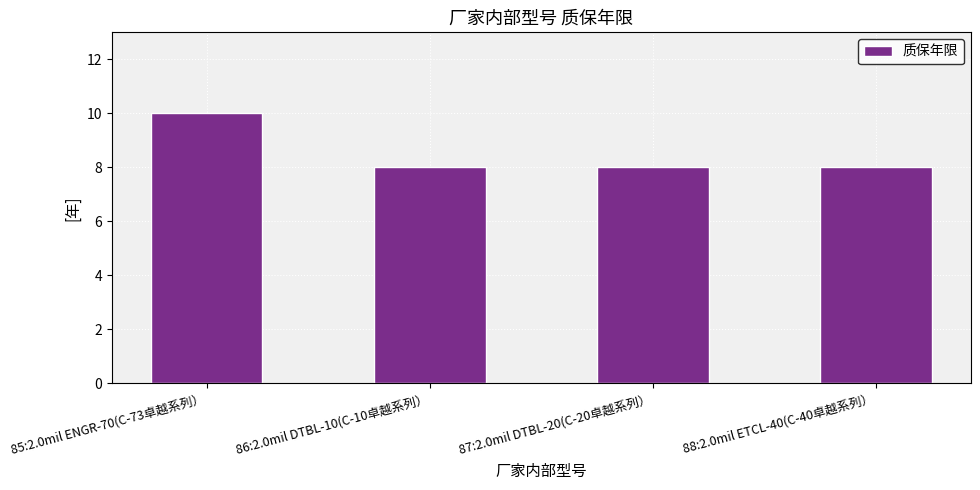

Read the value at 86:2.0mil DTBL-10(C-10卓越系列）.

8